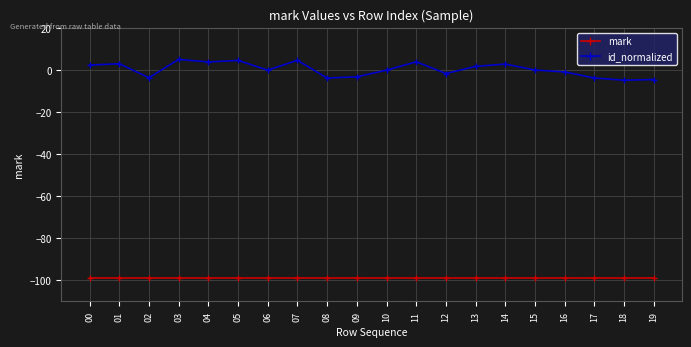

True or false: mark and id_normalized intersect in this chart.

False